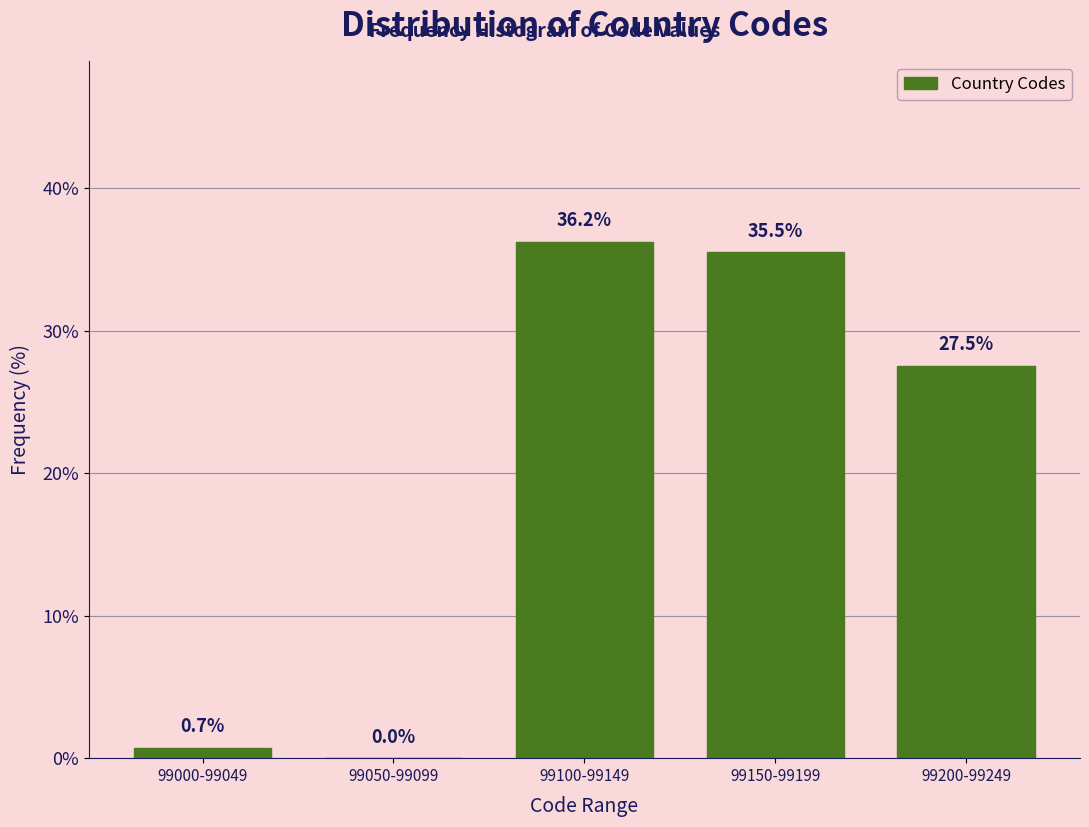

Reading left to right, extract all data points from this chart.

99000-99049=0.7	99050-99099=0.0	99100-99149=36.2	99150-99199=35.5	99200-99249=27.5